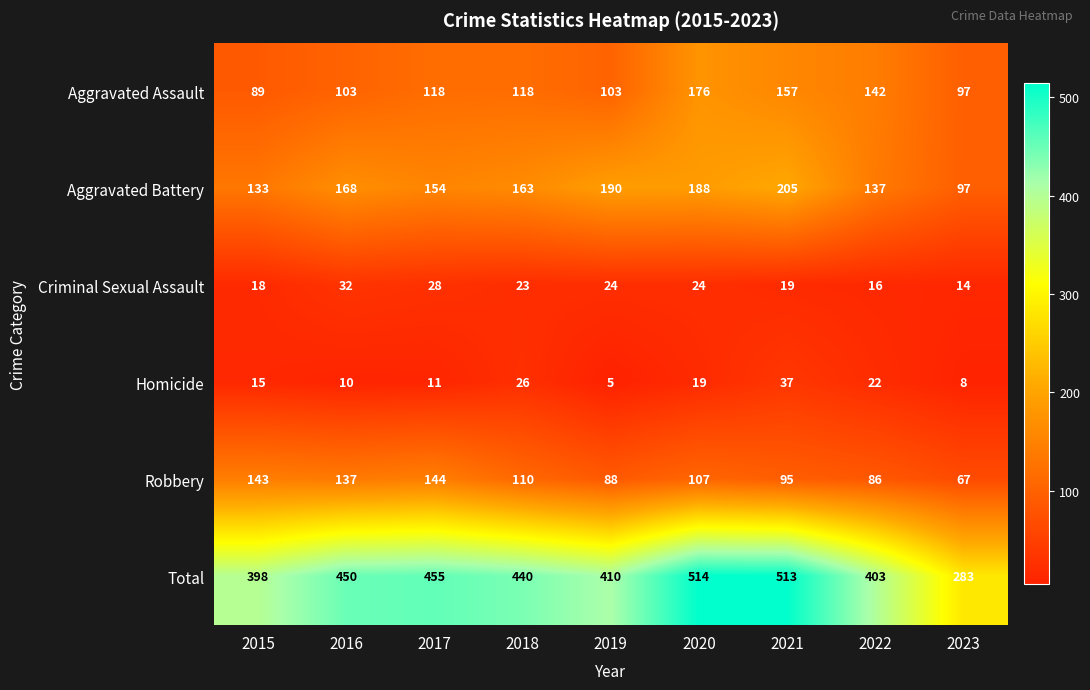

What is the approximate value of Homicide at 2015, to the nearest 5?

15